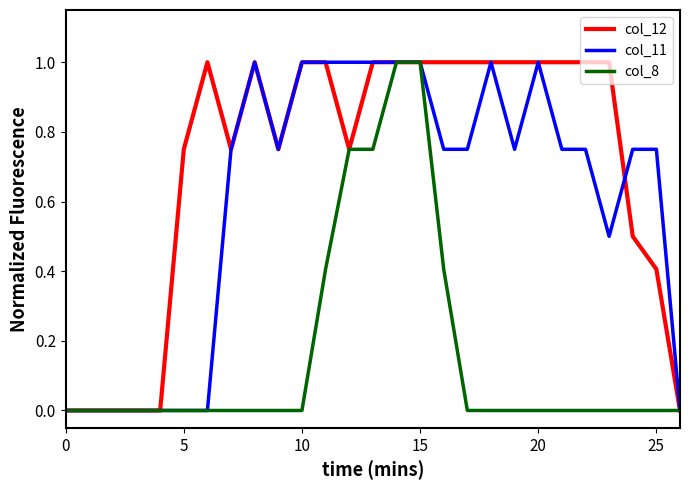

What are all the series names shown in the legend?

col_12, col_11, col_8